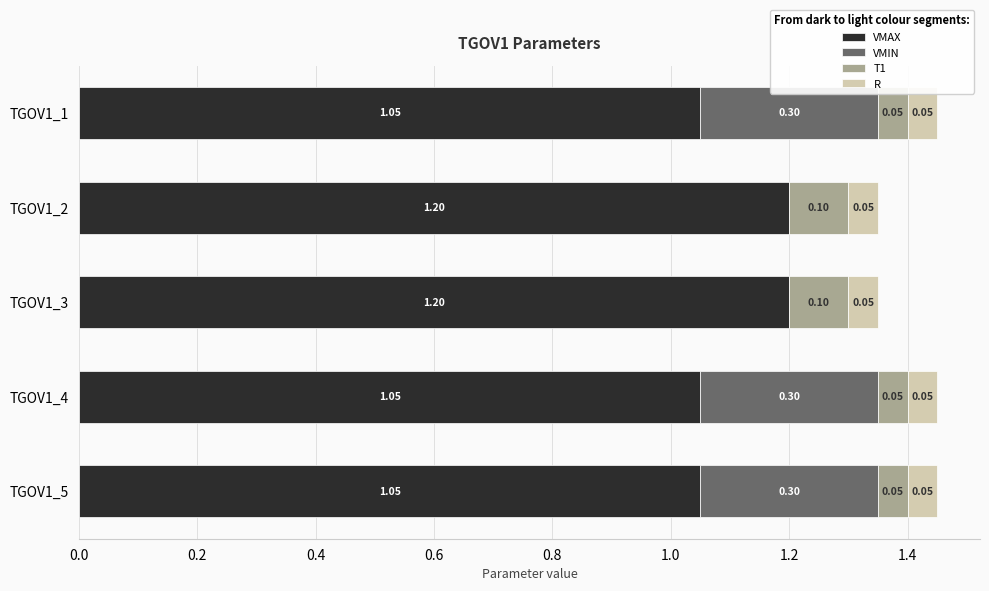

Count the number of categories in the chart.

5